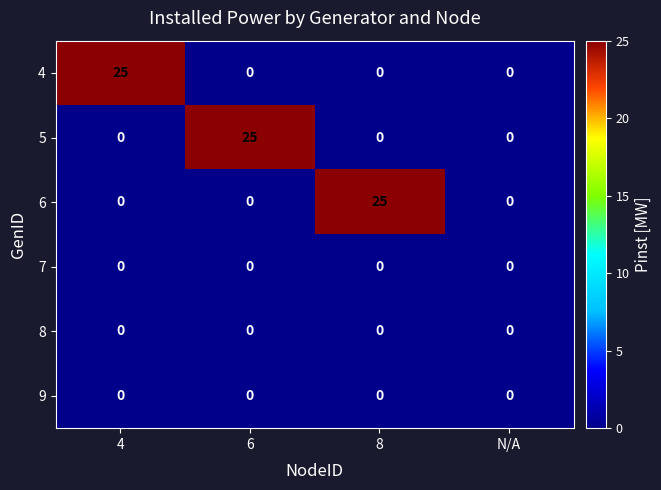

What is the greatest value displayed?

25